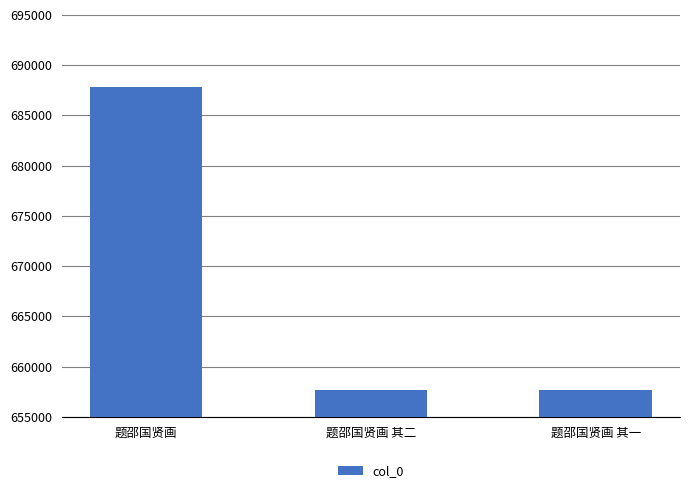

Read the value at 题邵国贤画 其二.

657642